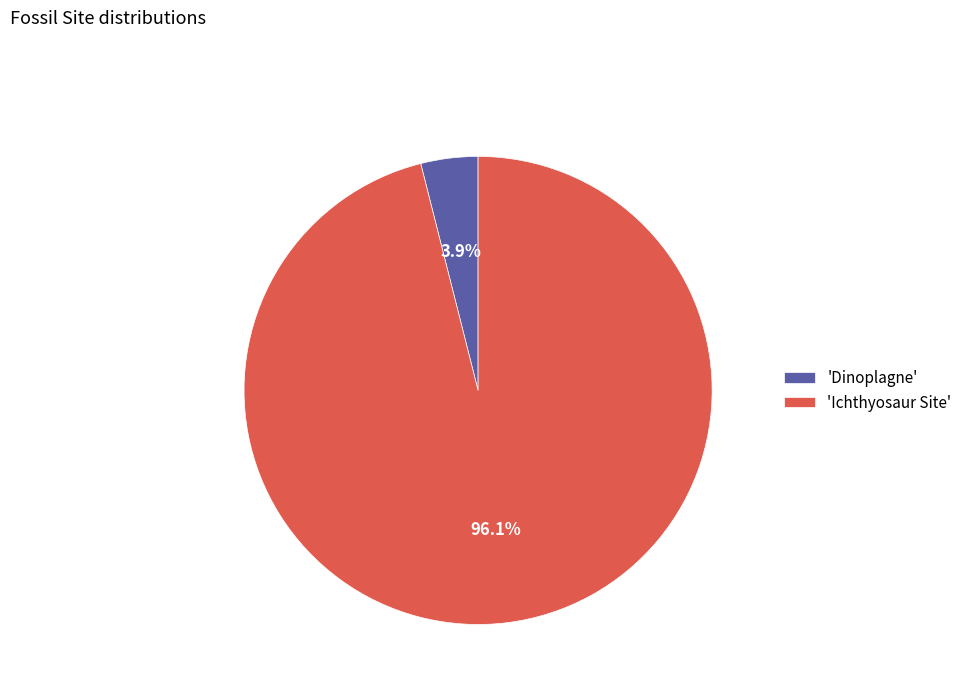

How many slices are in this pie chart?

2